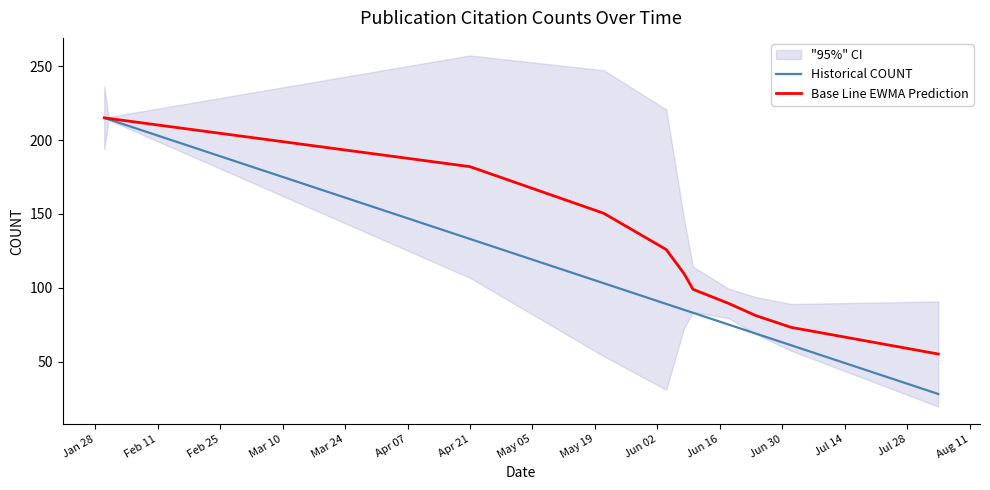

What is the minimum value for Base Line EWMA Prediction?

55.1